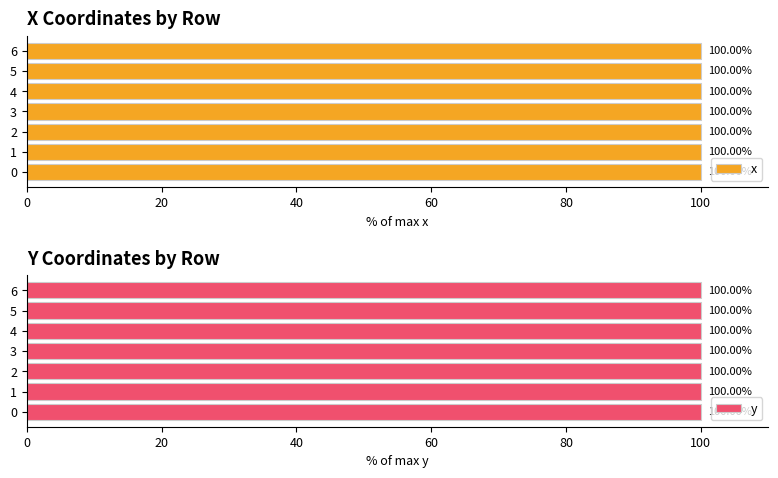

What is the sum of the x values at 3 and 2?

200.0